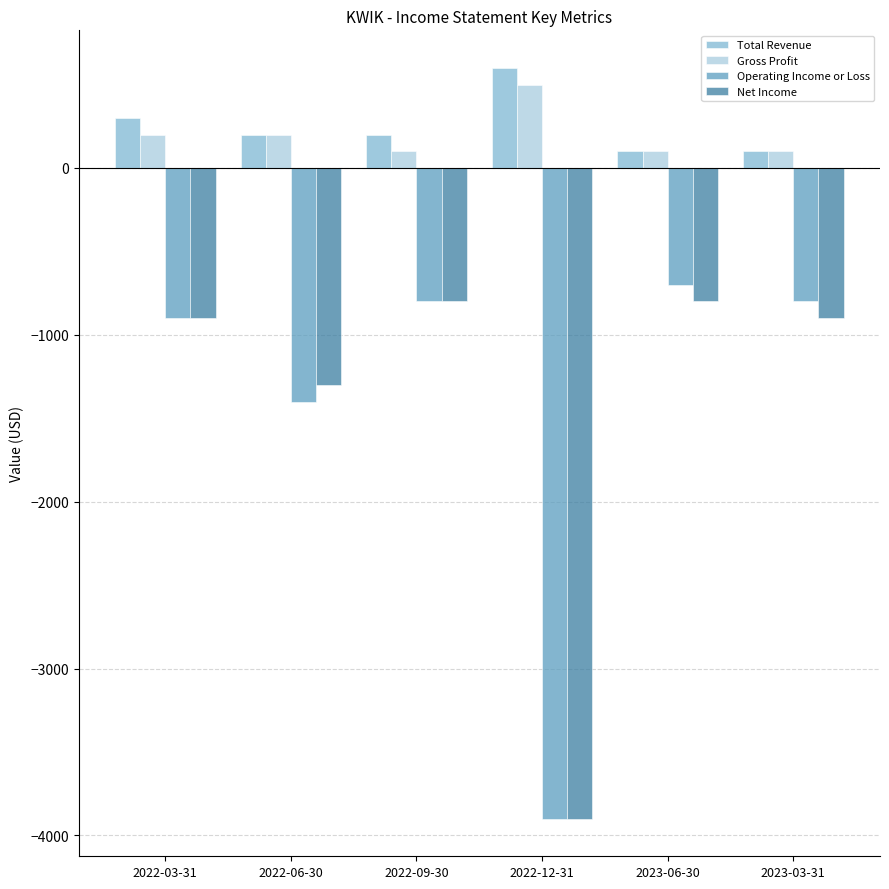

How many bars are there in total?

24